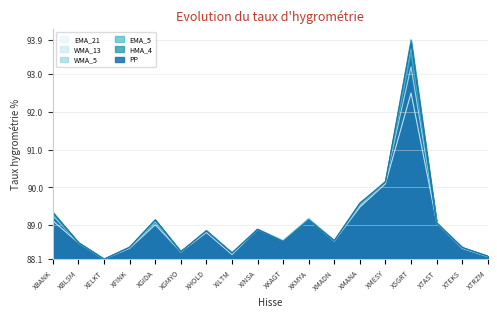

Which category has the lowest value in the WMA_13 series?

XELKT